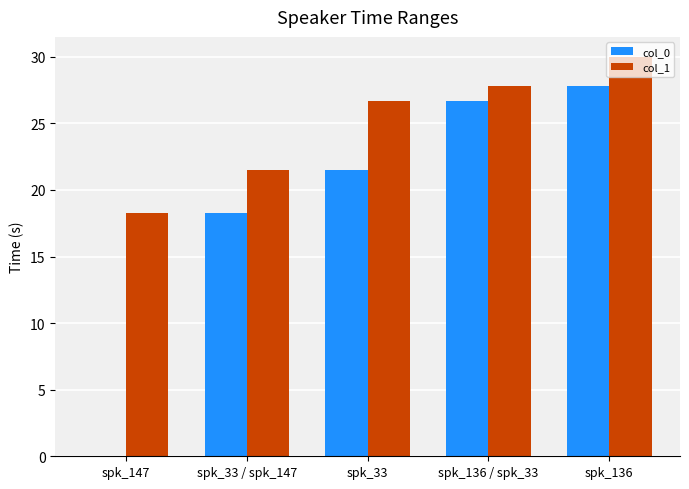

Read the col_1 value at spk_147.

18.3